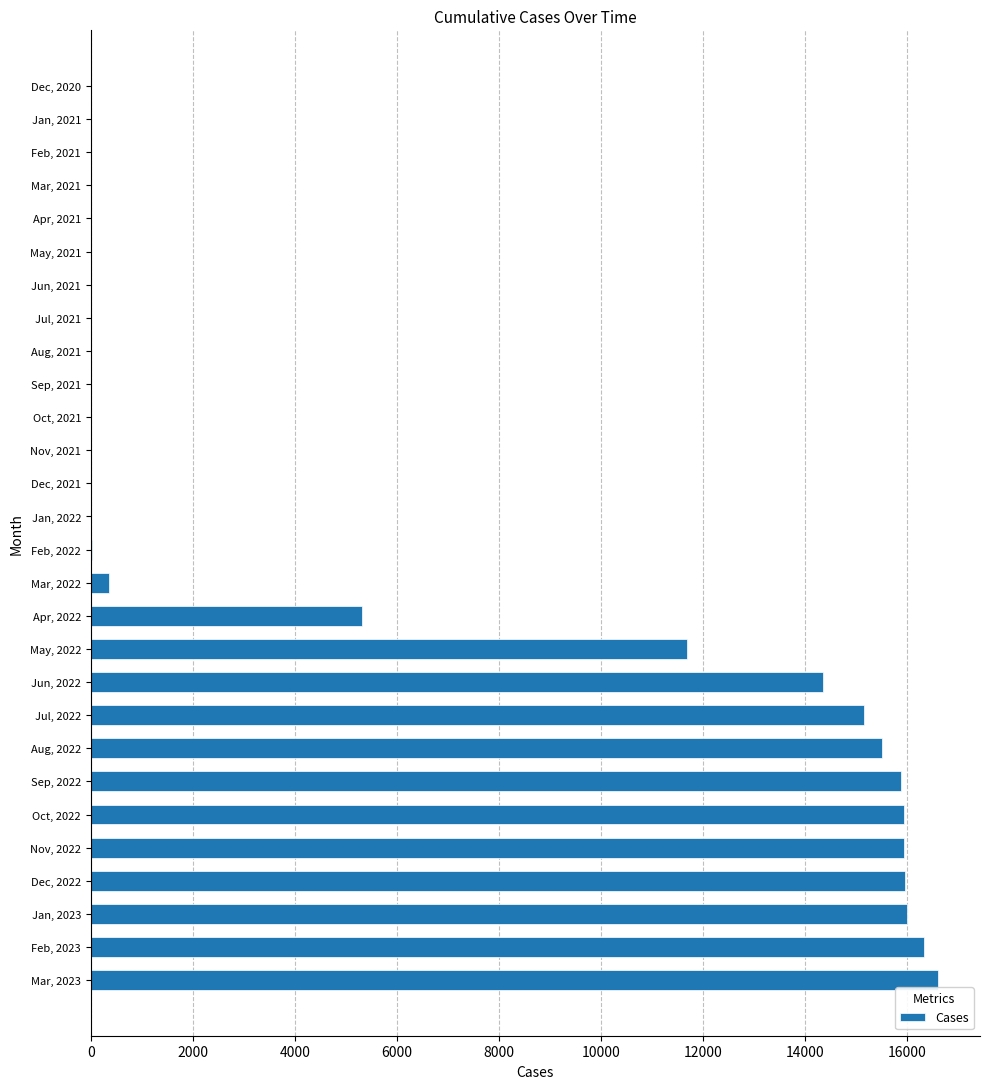

What is the change in value from Apr, 2022 to Jul, 2022?

+9855